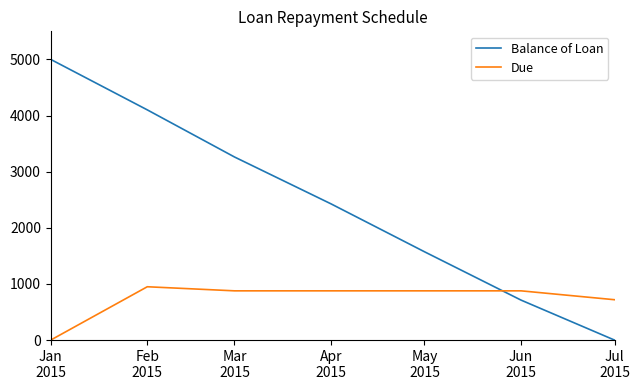

What is the sum of all Due values?

5177.5